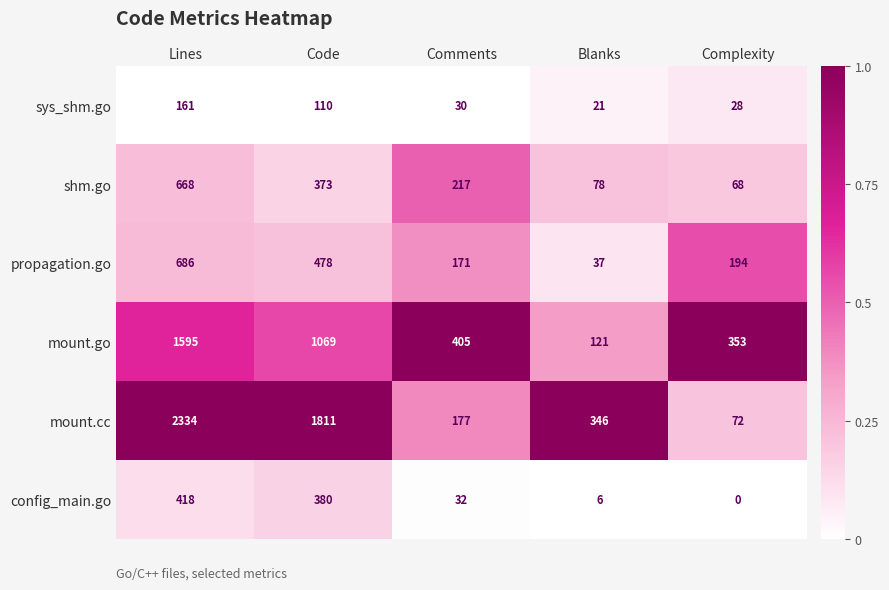

Which series has the largest total across all categories?

mount.cc